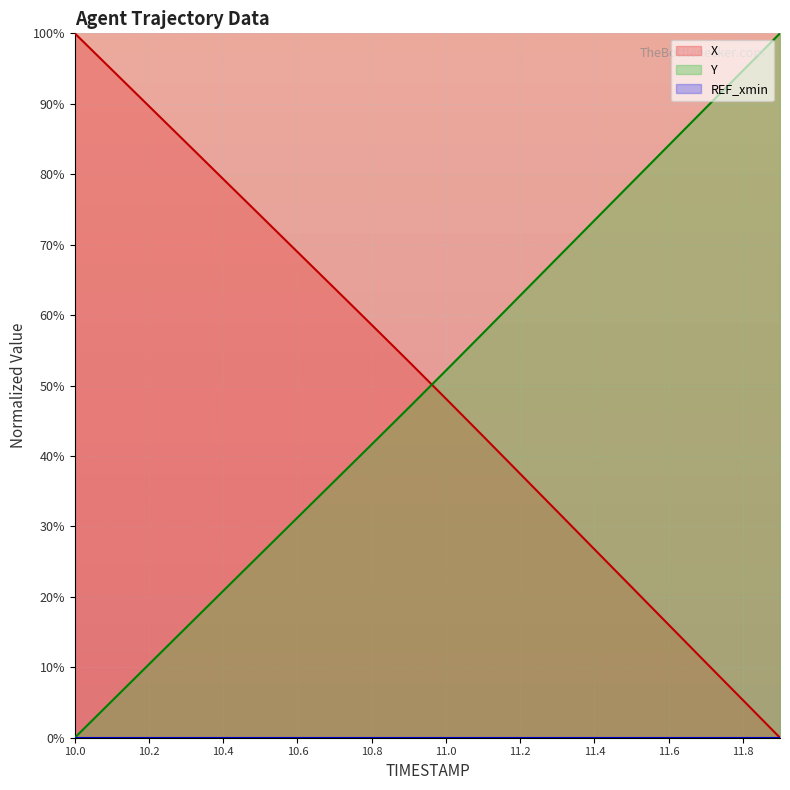

Where is Y nearest to the value 50?

11.0